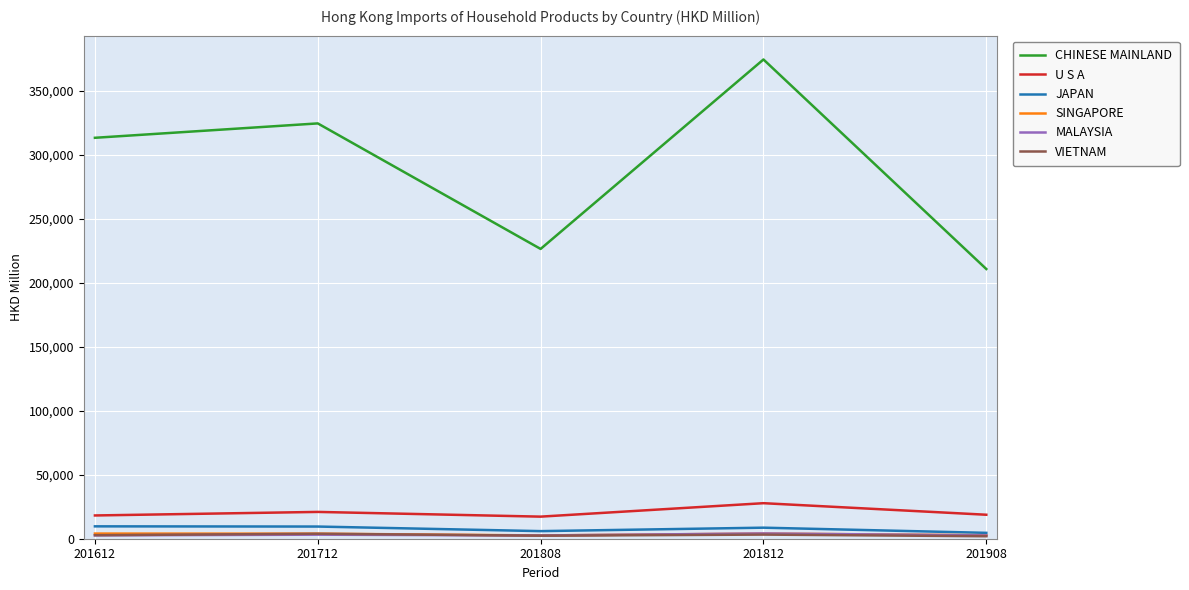

What is the difference between the maximum and minimum values in the MALAYSIA series?

1575.6